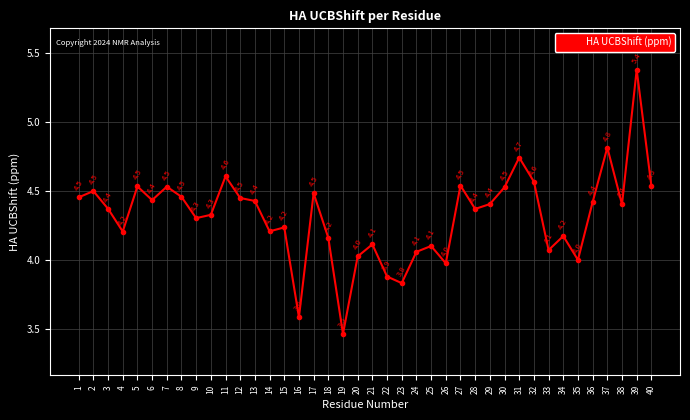

What is the difference between the maximum and minimum values?

1.9